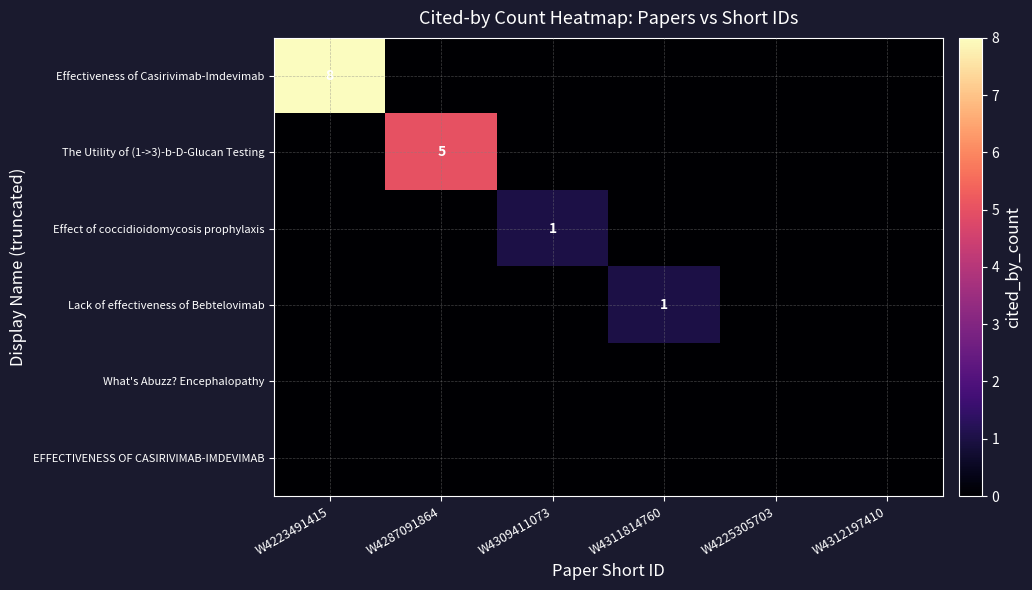

True or false: Lack of effectiveness of Bebtelovimab has a value of 1 at W4311814760.

True